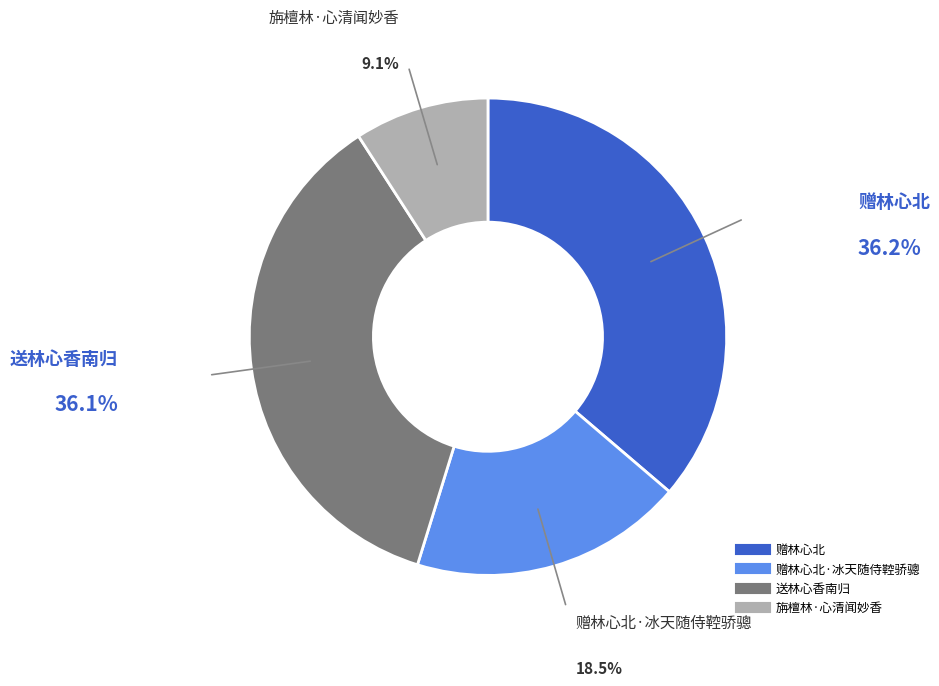

How many segments does this pie chart have?

4